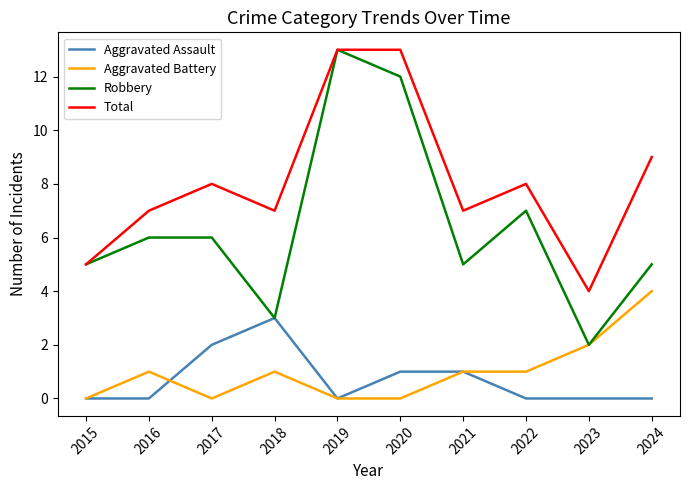

Which series has the widest spread of values?

Robbery